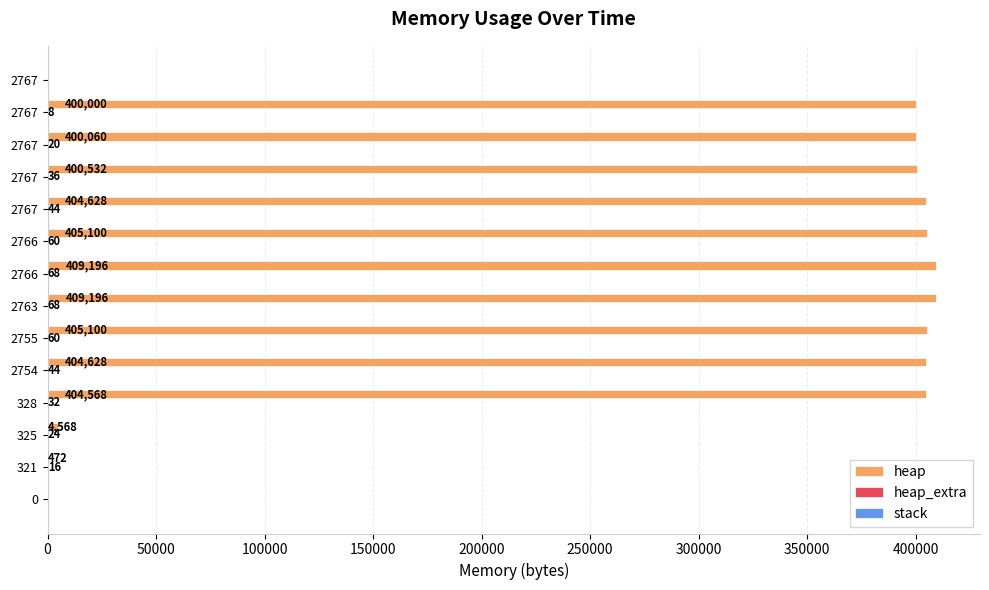

Rank the series by their maximum value, from lowest to highest.

stack, heap_extra, heap